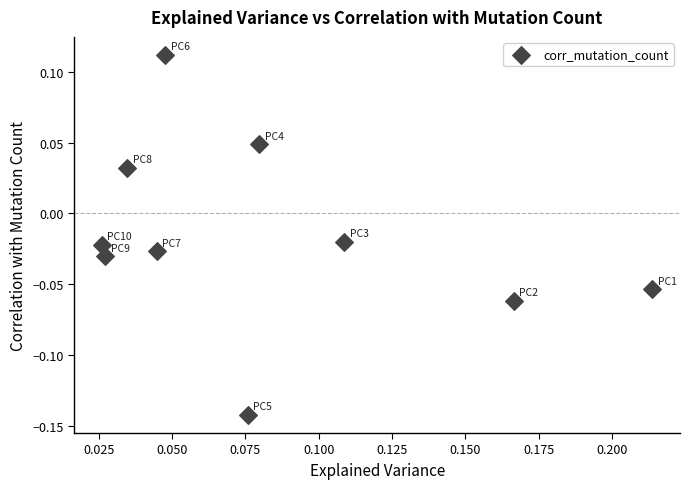

What is the range of Y values (max minus min)?

0.3